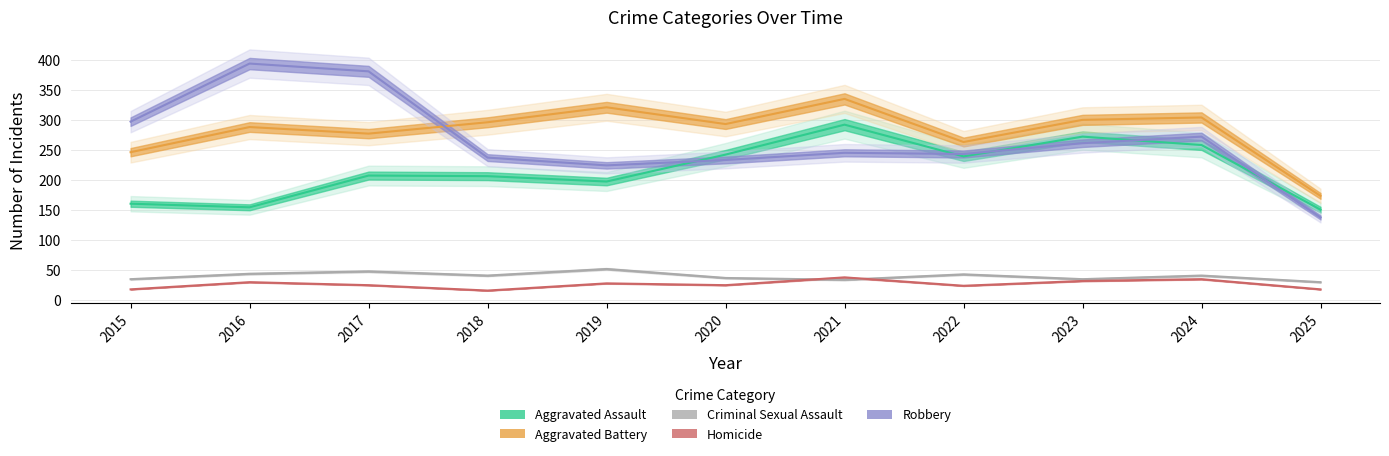

What is the value of the Robbery point at the 7th from the left?

245